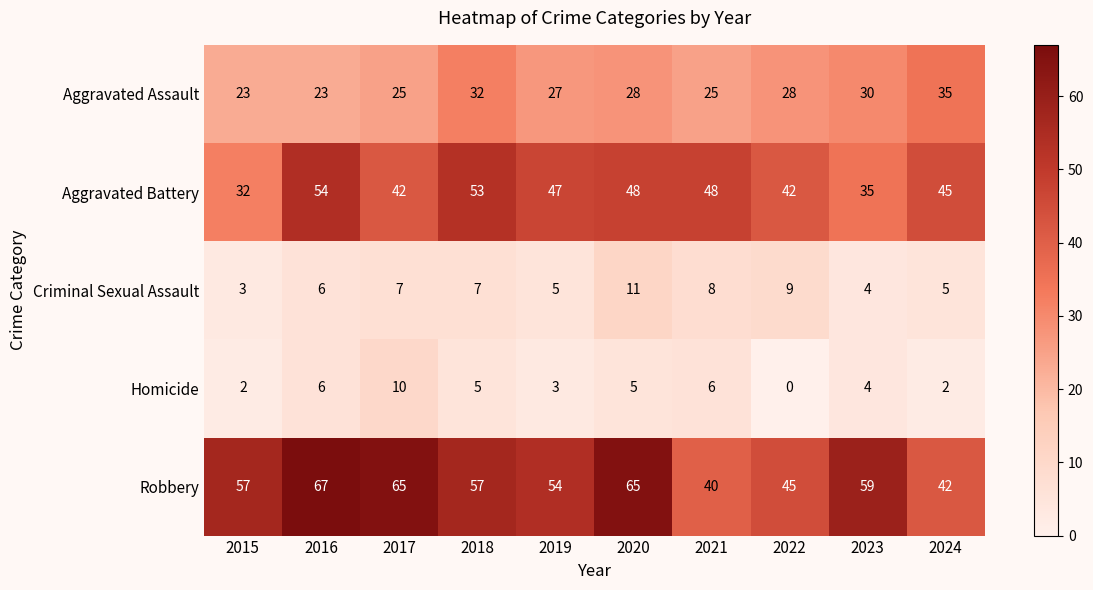

Is it true that Homicide equals 10 at 2017?

True